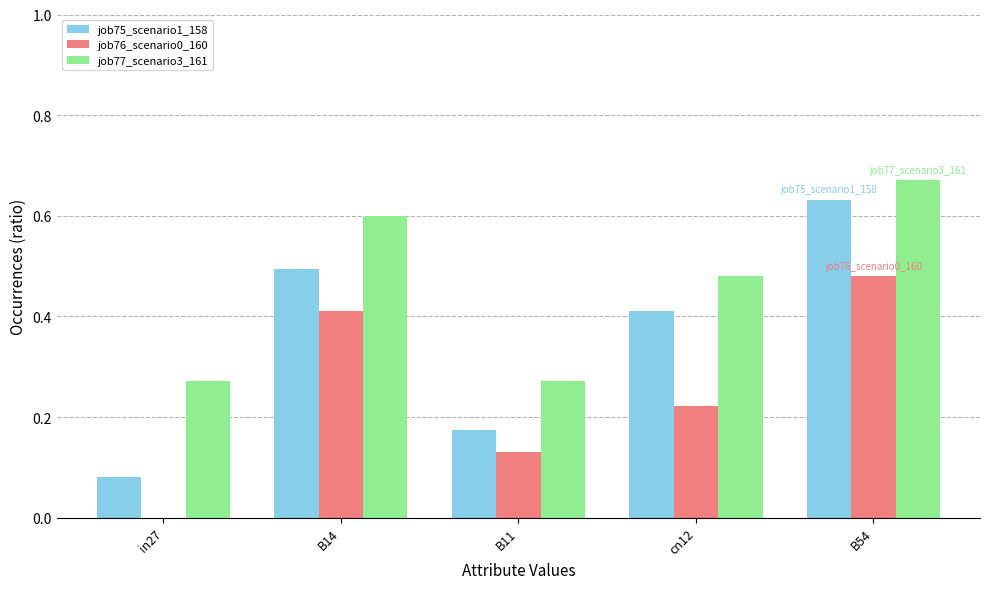

What is the sum of all job75_scenario1_158 values?

1.8